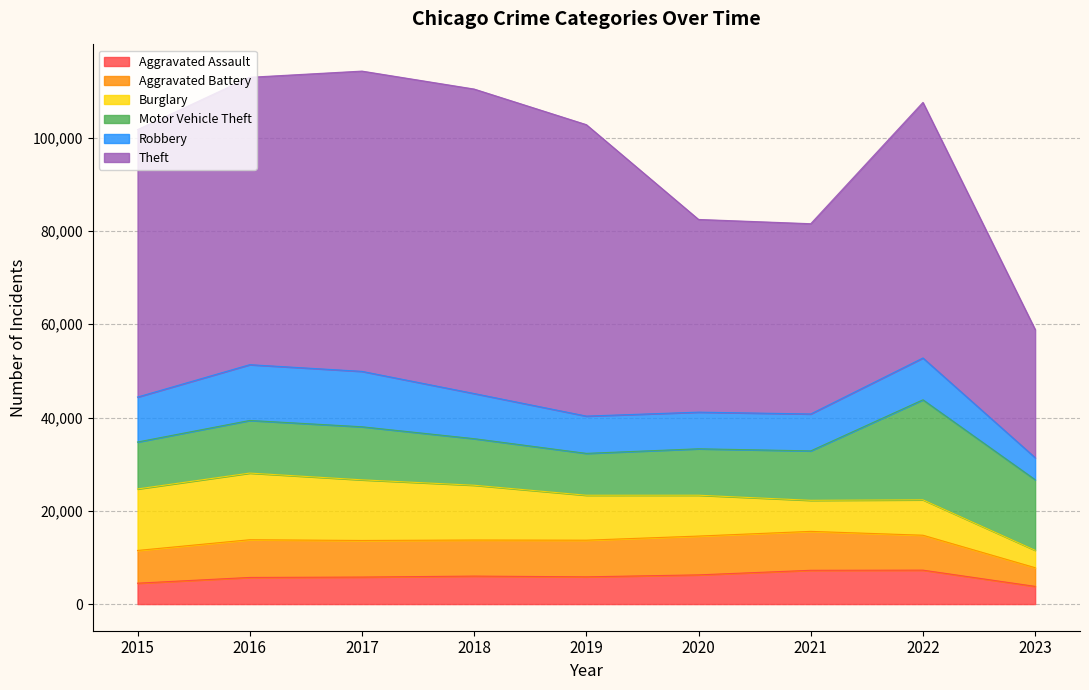

How many values in the Aggravated Assault series exceed 5841?

4